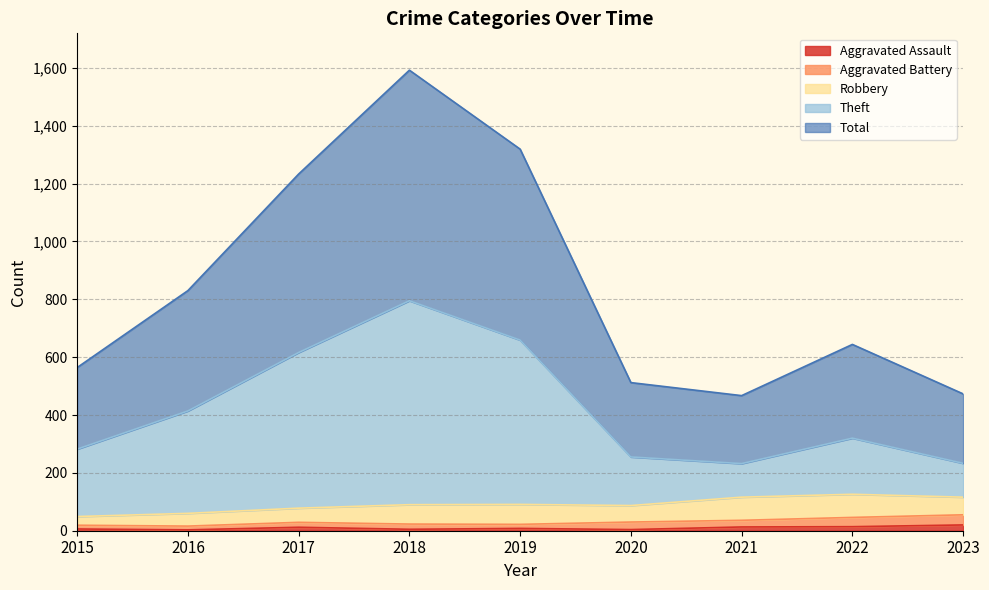

What is the value of the Total point at the 3rd from the left?

1233